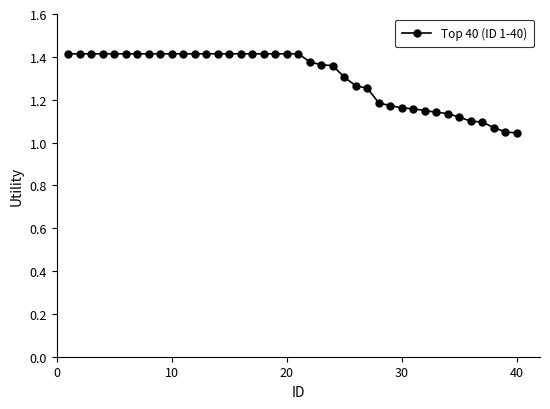

Is this an area chart (filled region under the line)?

No